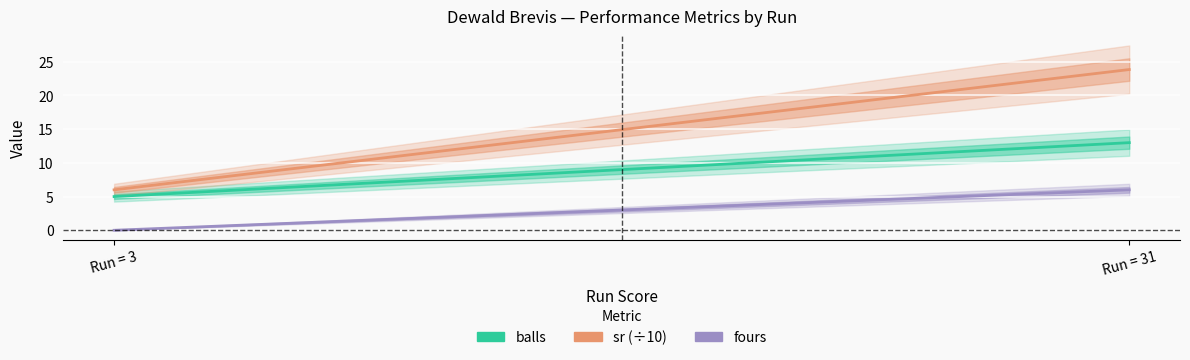

Is it true that fours equals 6.0 at Run = 31?

True